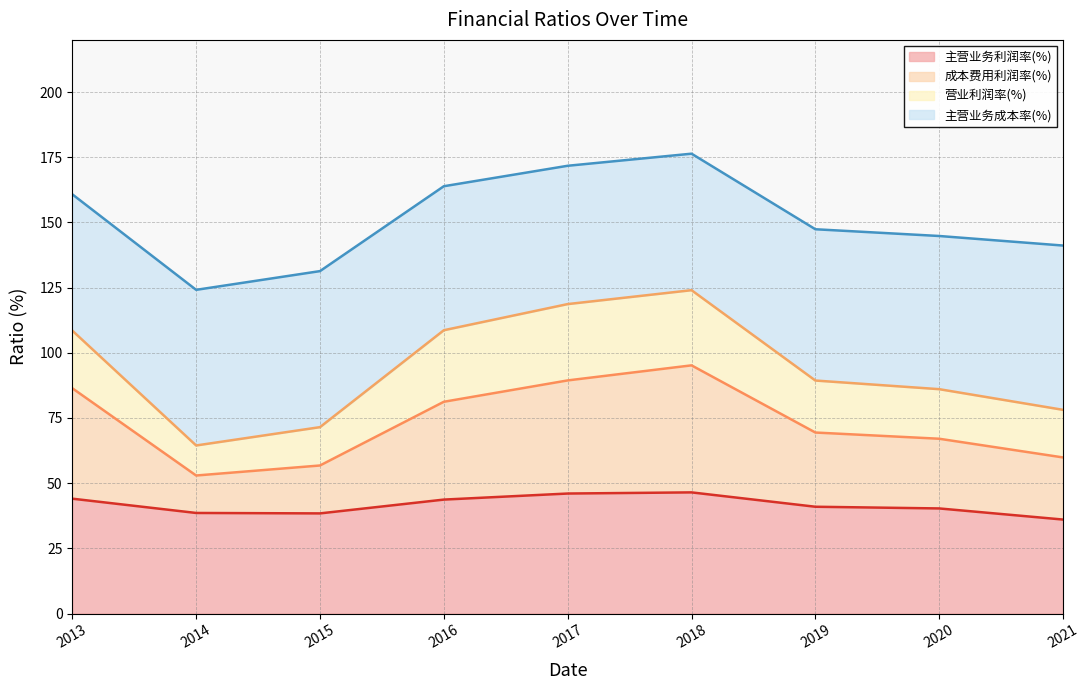

What is the total value across all series at 2021?

141.1